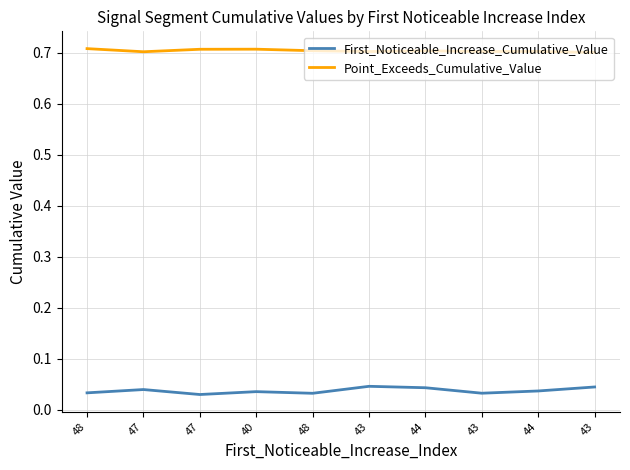

What are all the series names shown in the legend?

First_Noticeable_Increase_Cumulative_Value, Point_Exceeds_Cumulative_Value